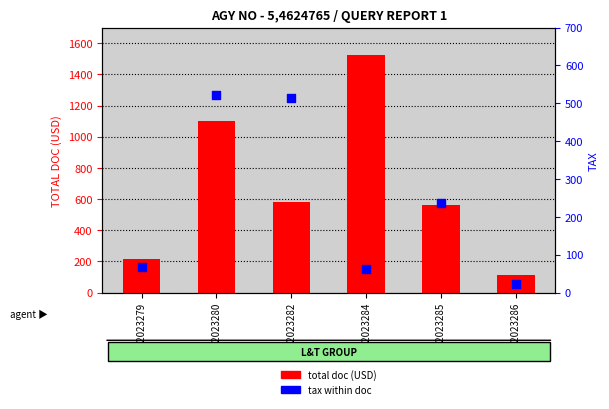

Which series reaches the minimum Y coordinate?

tax